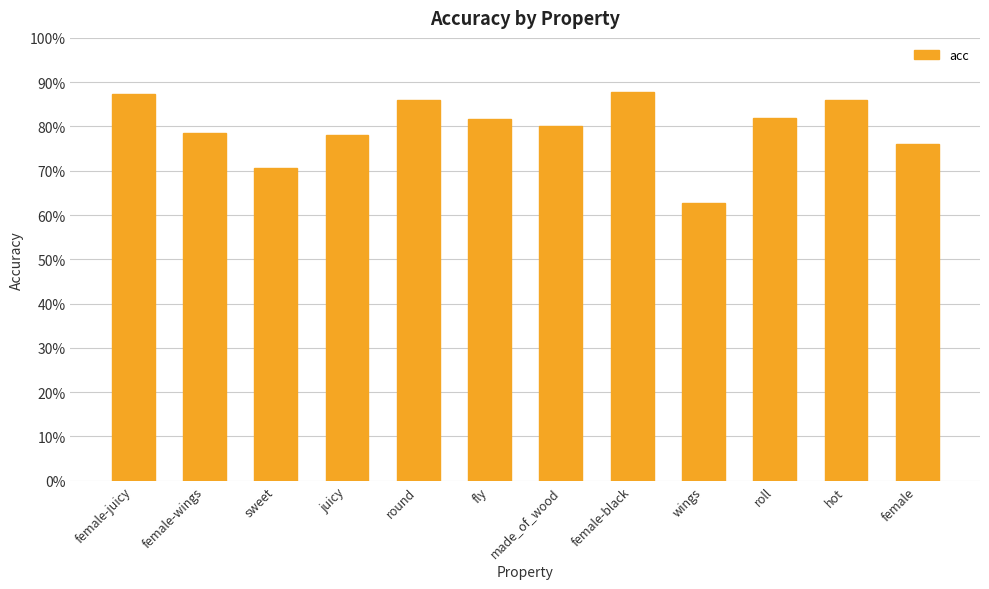

Which label corresponds to the smallest value in the chart?

wings